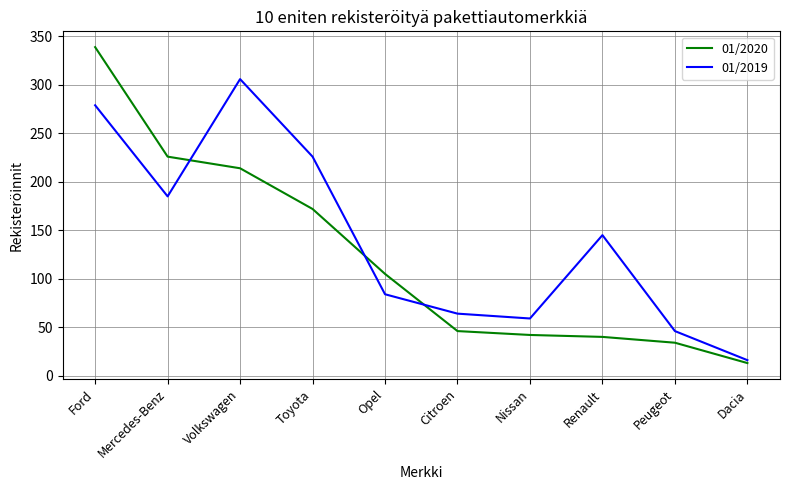

What is the total value across all series at Peugeot?

80